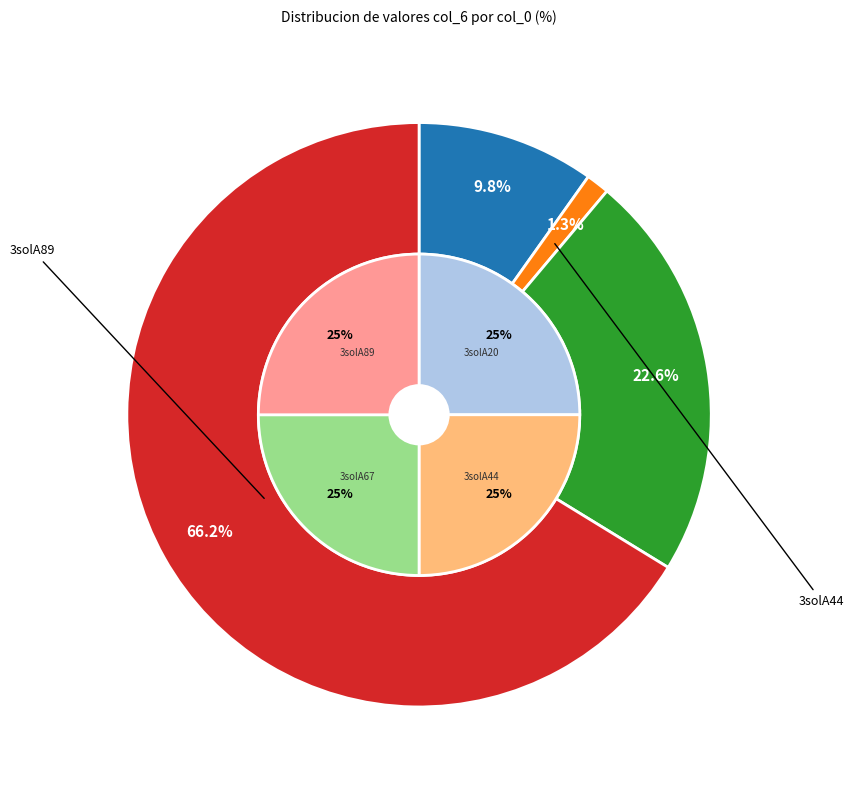

To the nearest percent, what is the average slice percentage?

25%